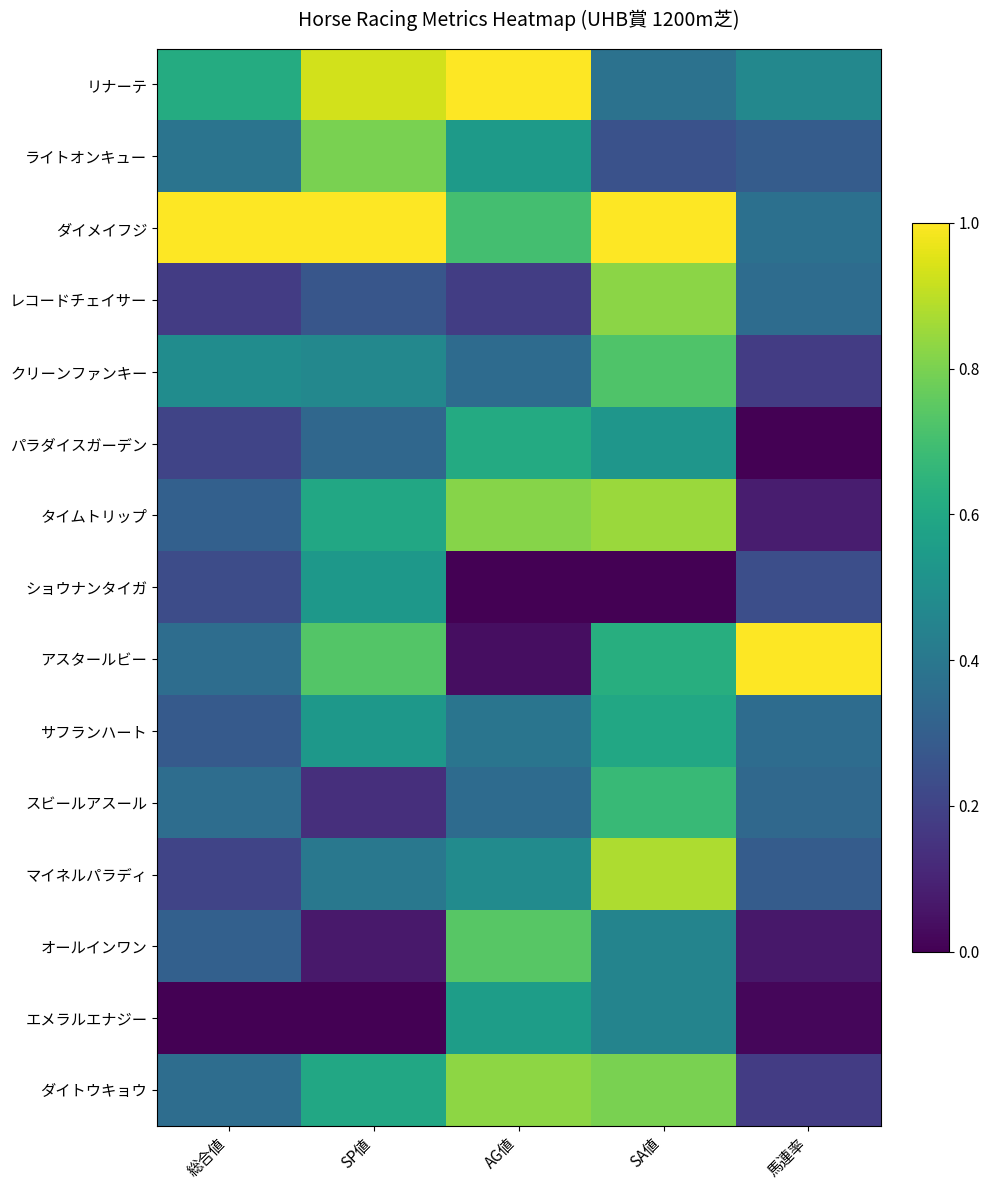

Which has a higher value, SP値 or SA値?

SP値